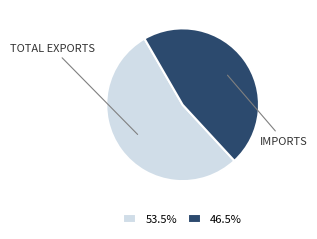

Is the sum of 46.5% and 53.5% greater than half?

Yes